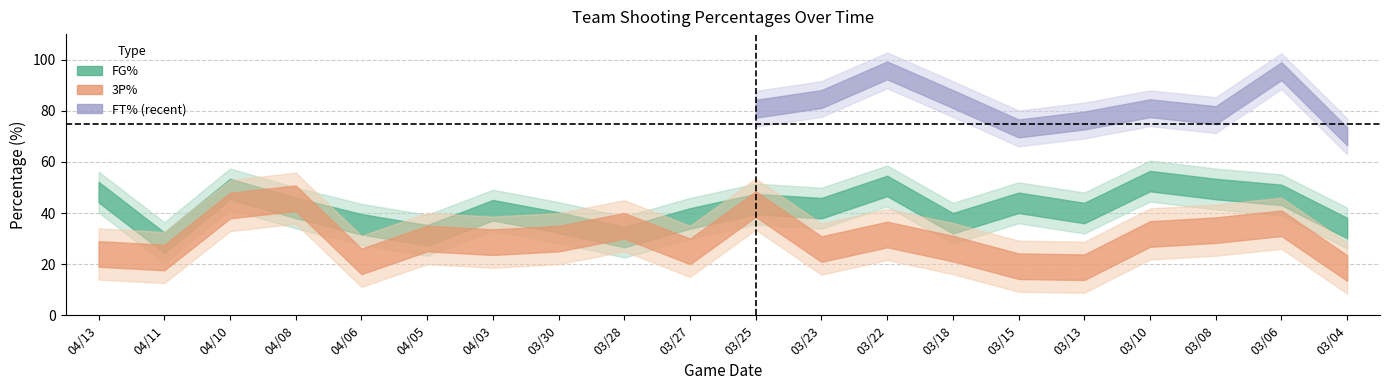

What is the label of the 12th point from the right?

03/28